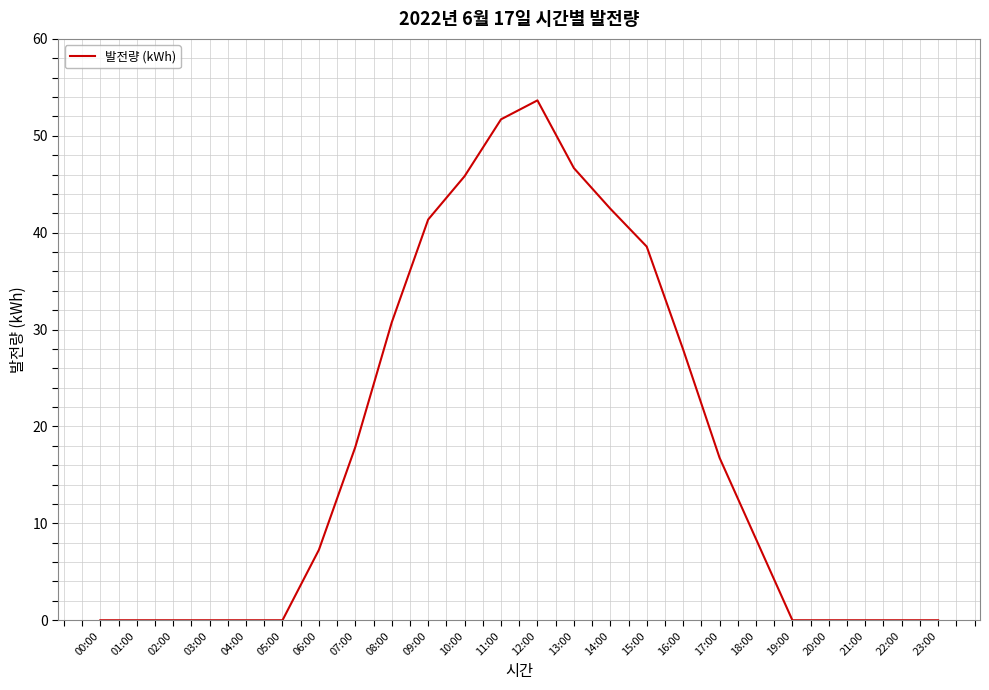

Reading left to right, list all the values displayed in this chart.

0.0	0.0	0.0	0.0	0.0	0.0	7.3	17.9	30.7	41.4	45.8	51.7	53.7	46.7	42.5	38.6	27.9	16.8	8.4	0.0	0.0	0.0	0.0	0.0